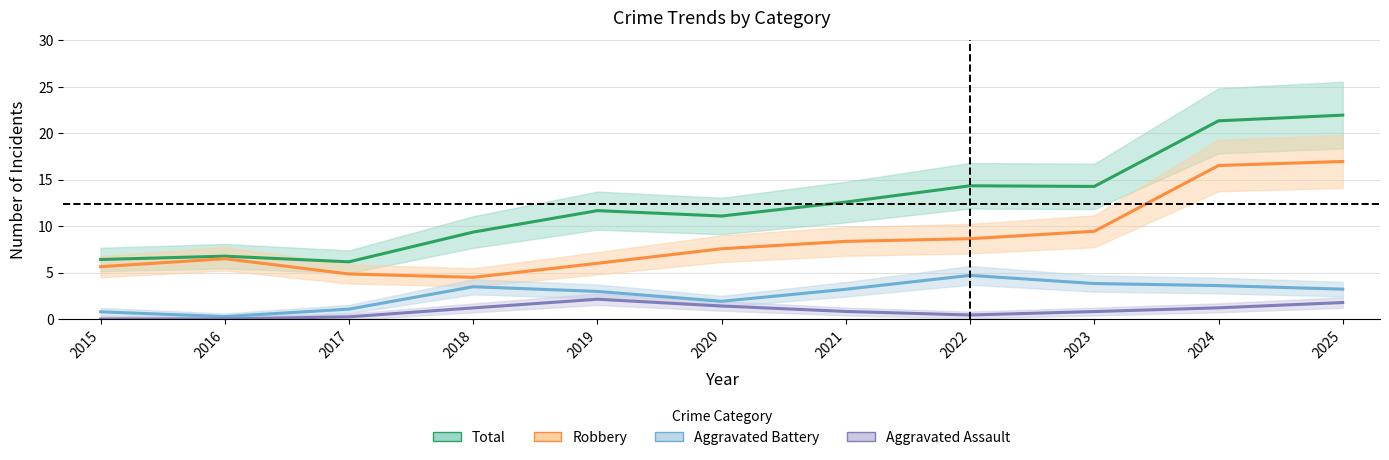

What is the value of the Aggravated Assault point at the 4th from the left?

1.2